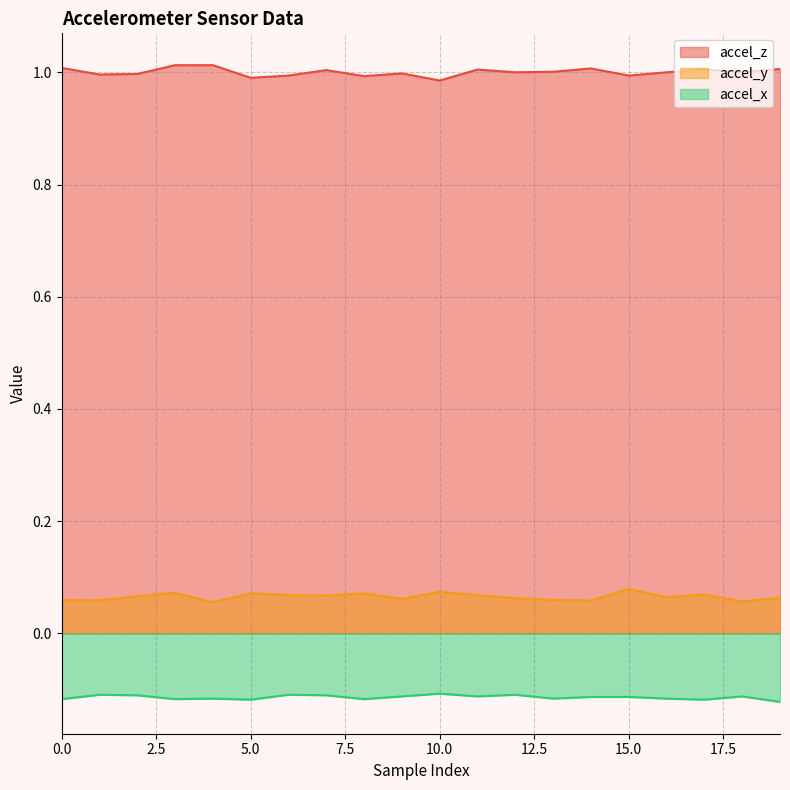

Count the number of data series in this chart.

3